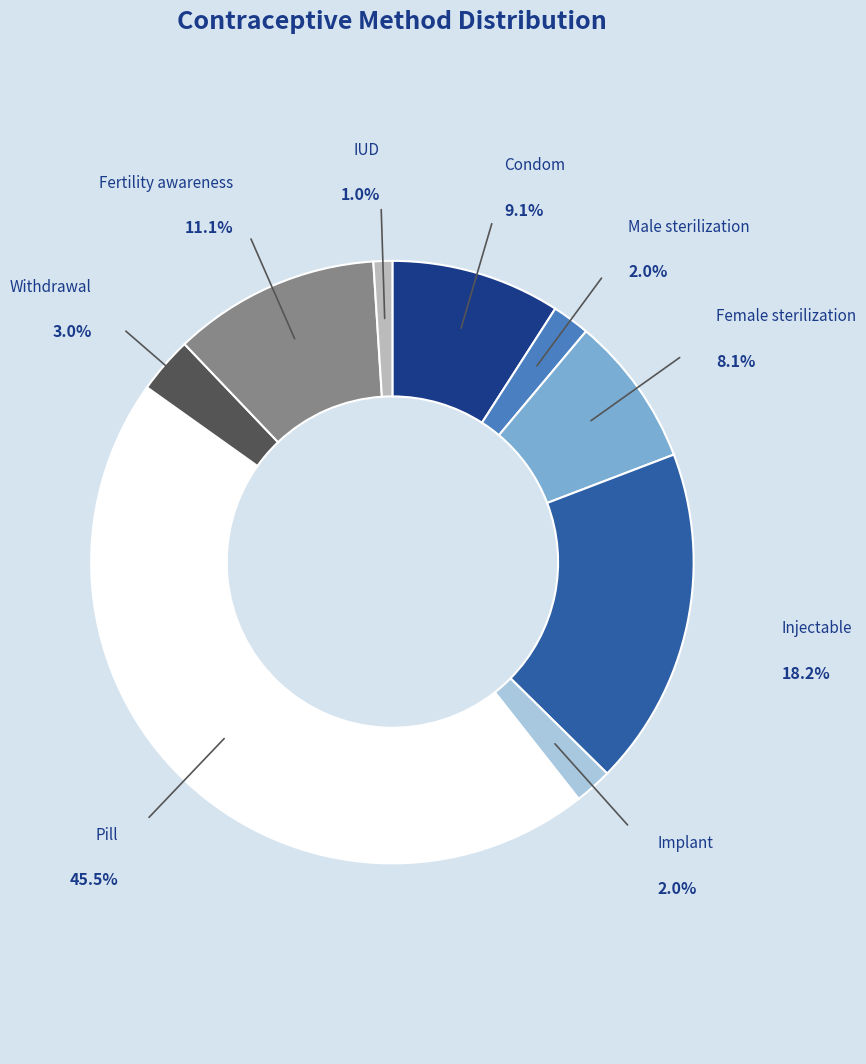

Does any single category account for the majority?

No